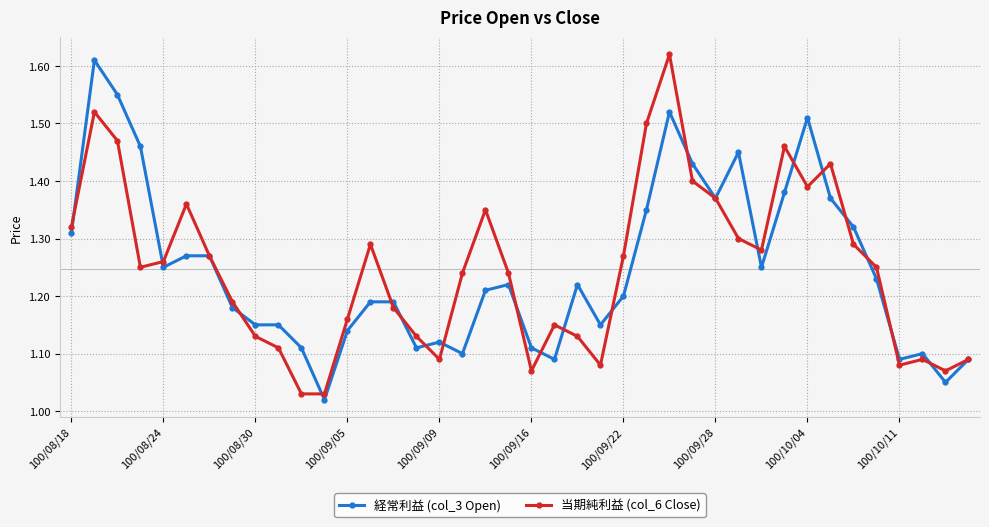

At how many categories does at least one series exceed 1?

40